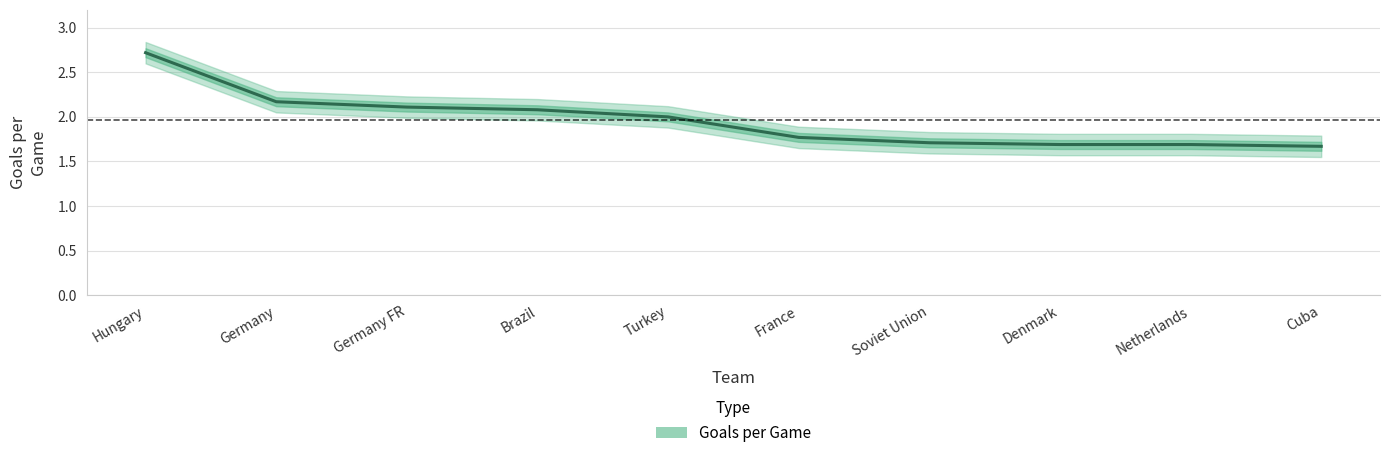

How many values are below 2?

5